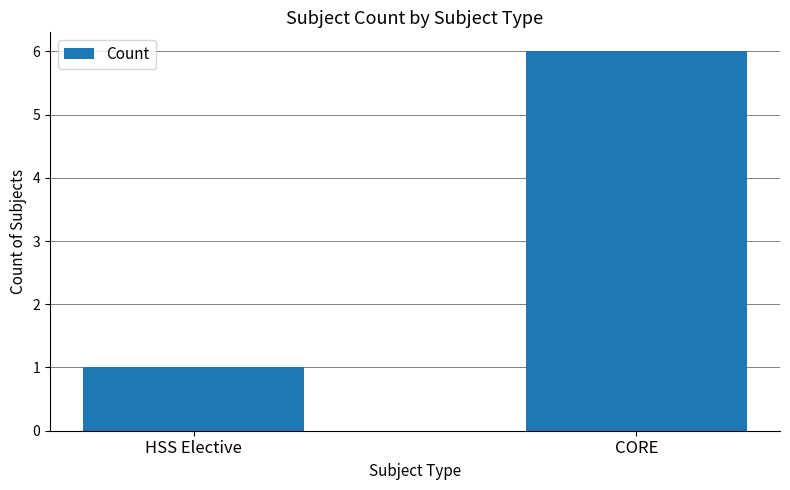

Reading left to right, list all the values displayed in this chart.

1	6